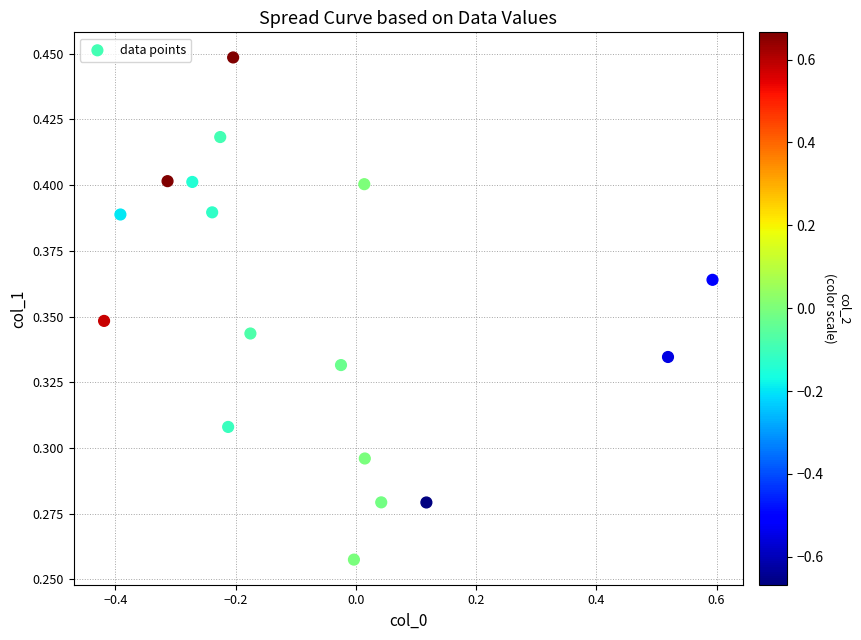

What is the range of X values (max minus min)?

1.0